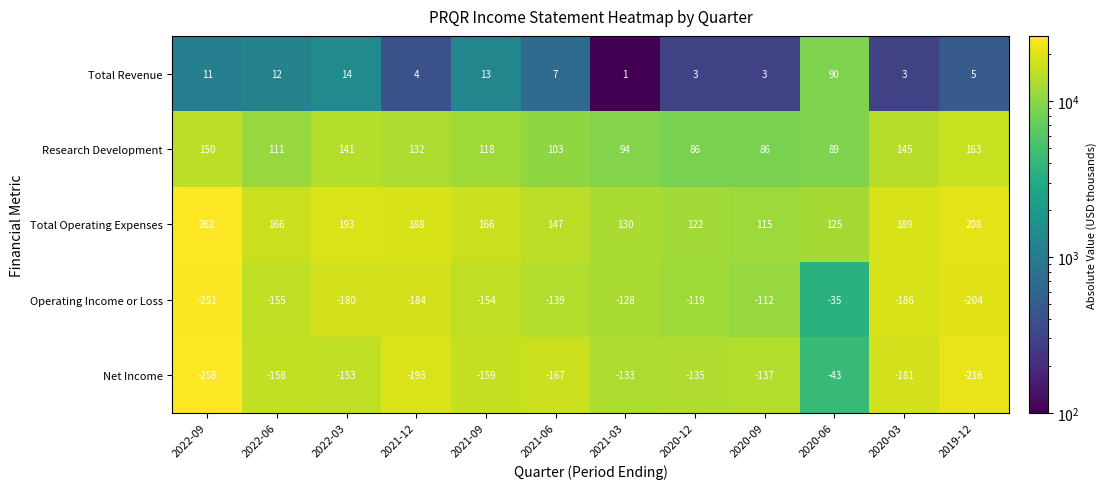

Which series has the largest range (max minus min)?

Operating Income or Loss